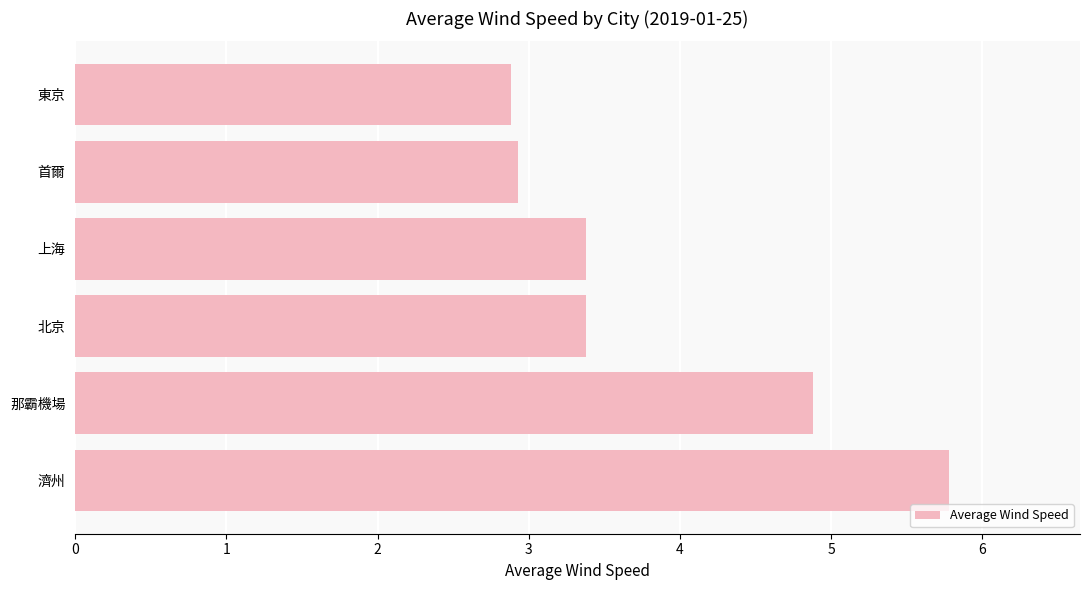

What is the smallest value displayed?

2.9